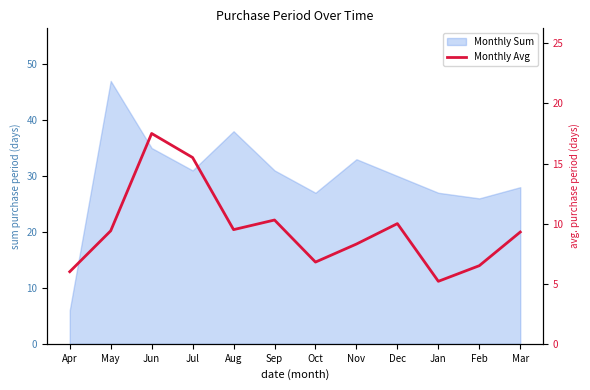

How many values are below 9?

5